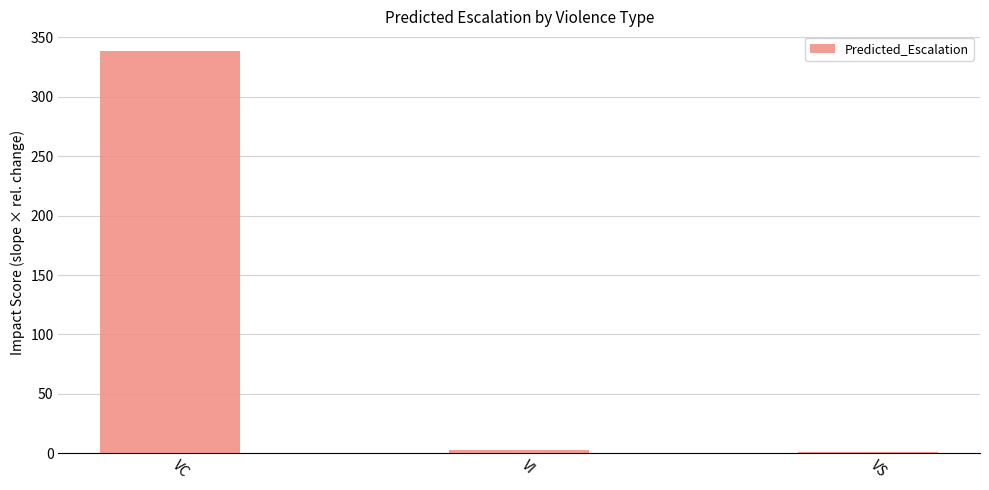

What is the greatest value displayed?

338.0